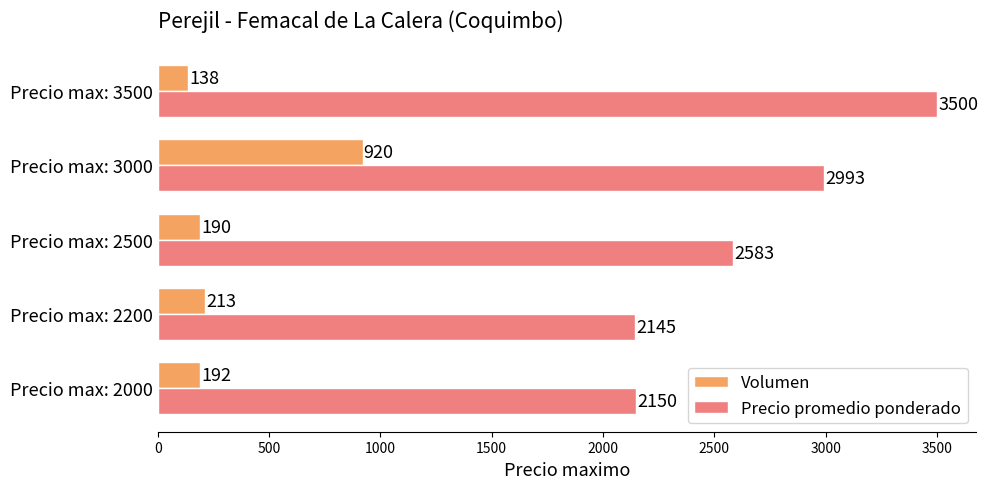

What is the difference between the maximum and minimum values in the Volumen series?

782